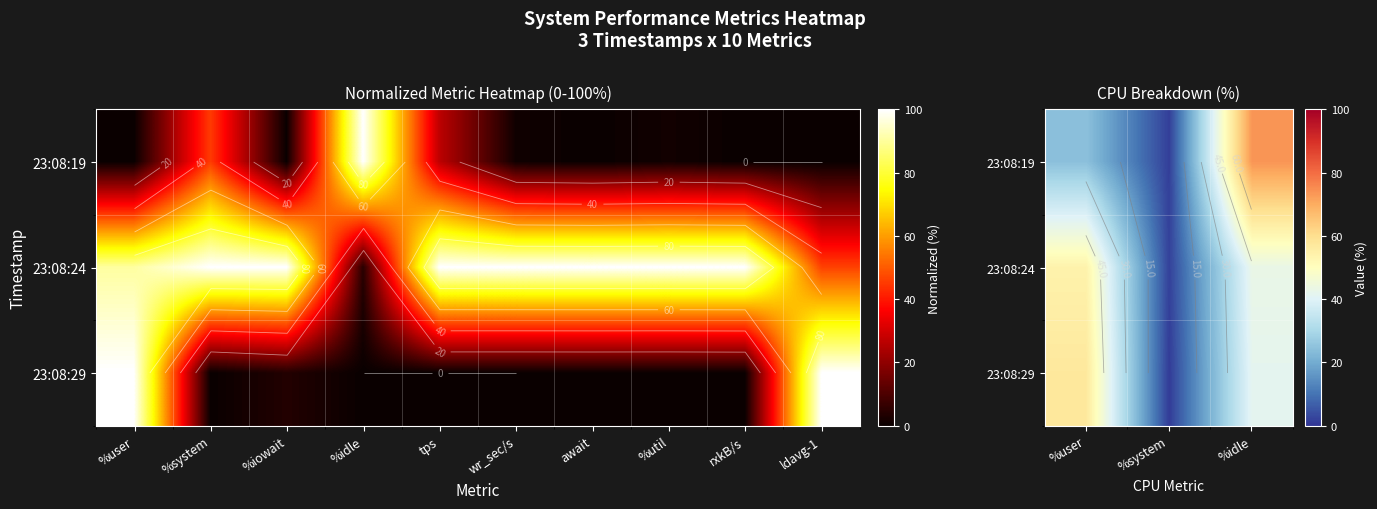

The 23:08:29 series shows 81.3 at %user. True or false?

False